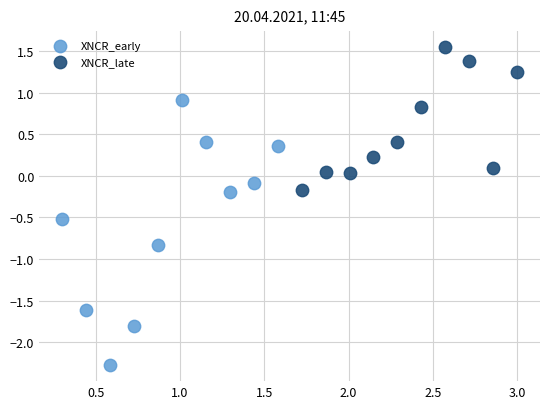

Which series has the largest Y range (max minus min)?

XNCR_early